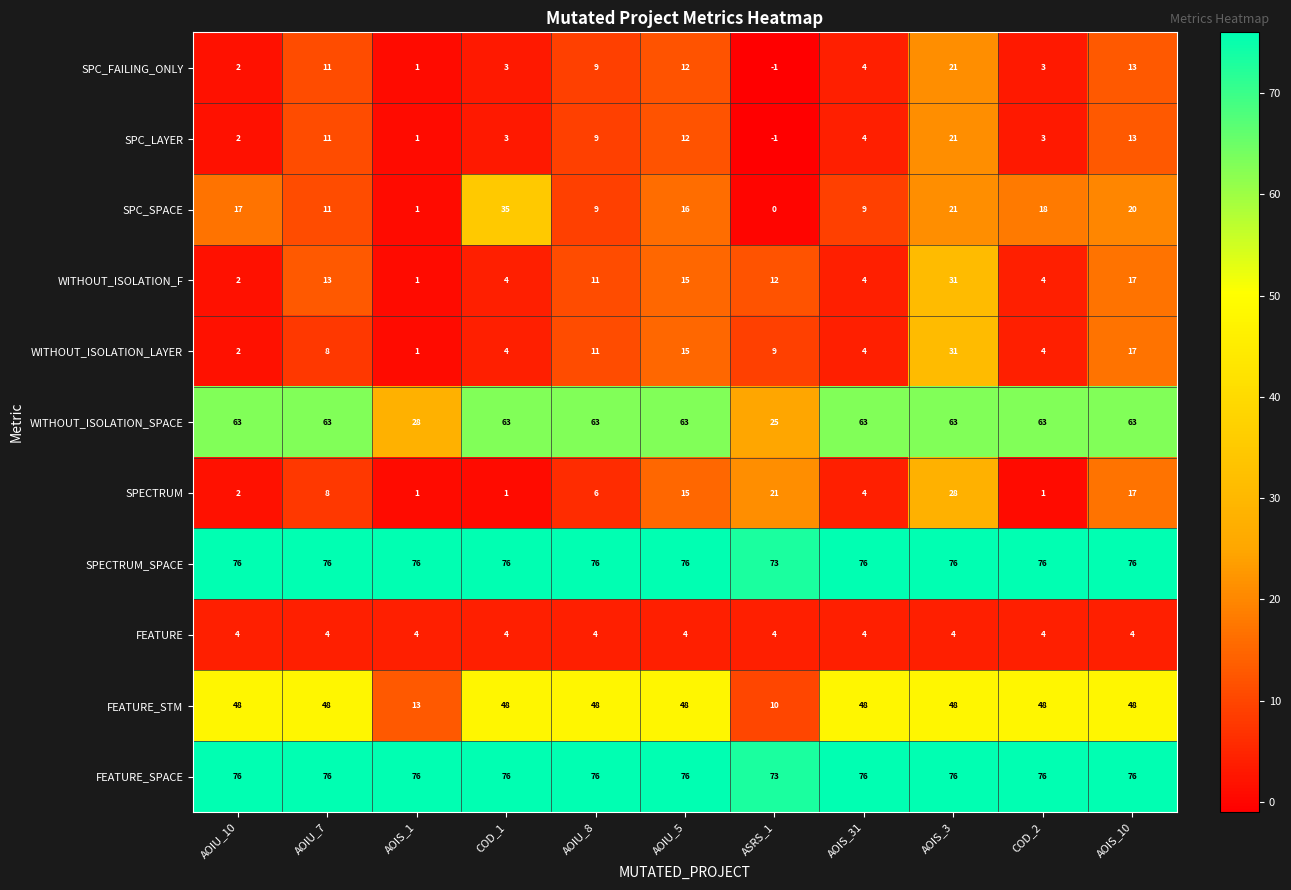

Is it true that SPC_FAILING_ONLY equals 5 at COD_1?

False